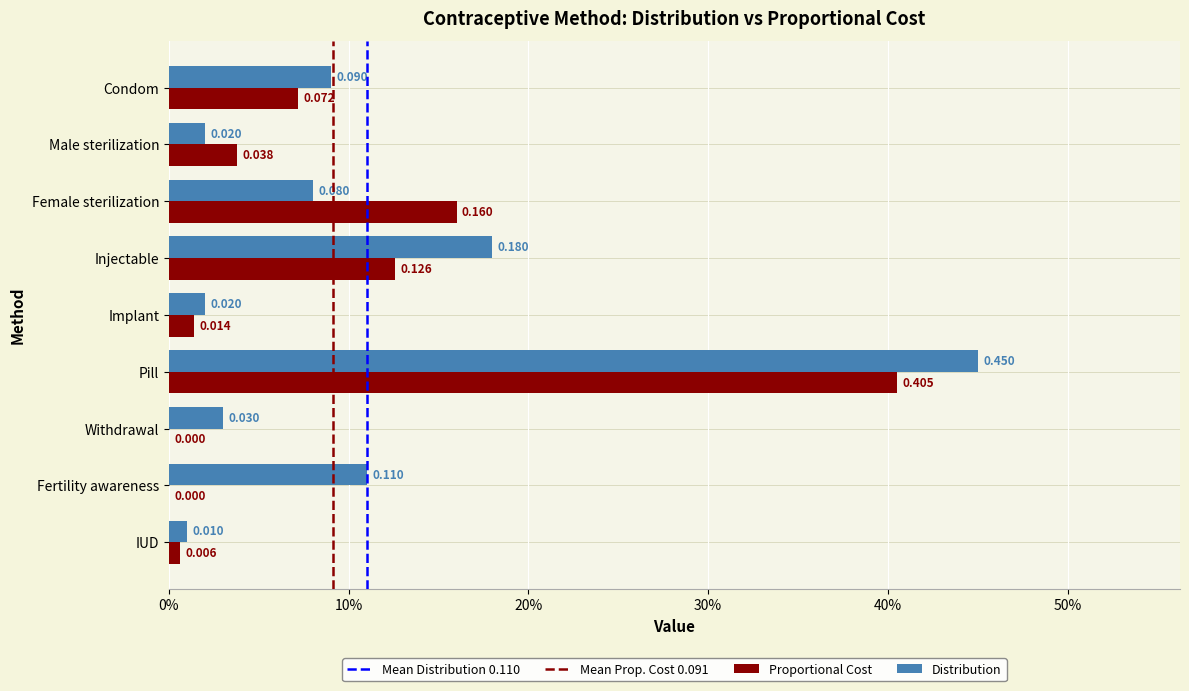

Does the chart contain stacked bars?

No